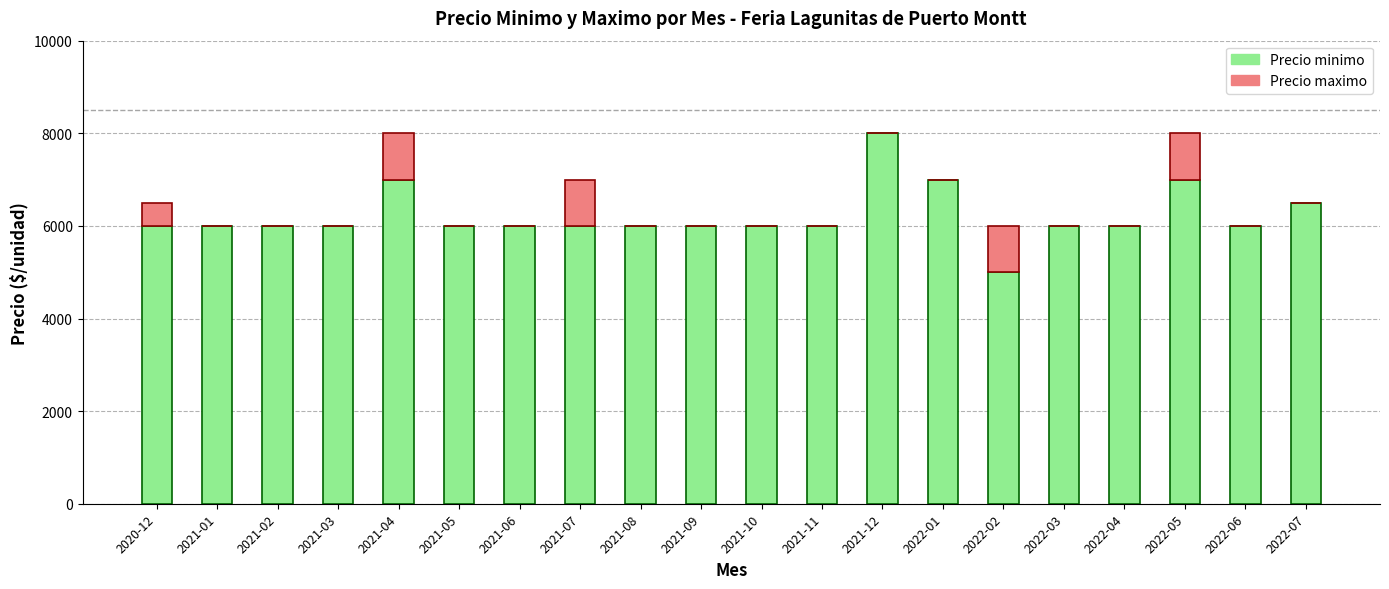

At which label does Precio minimo reach its peak?

2021-12